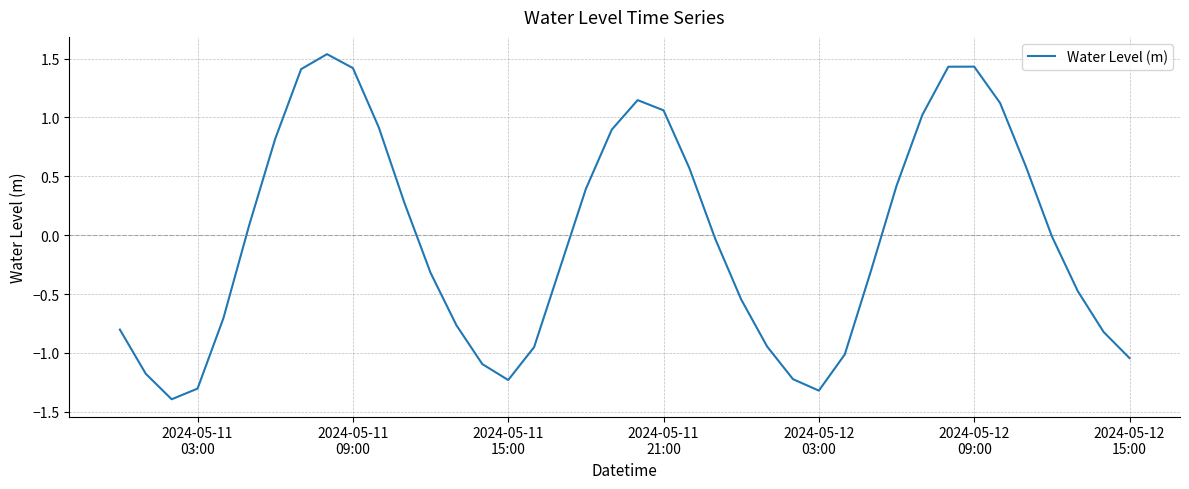

What is the minimum value shown in the chart?

-1.4